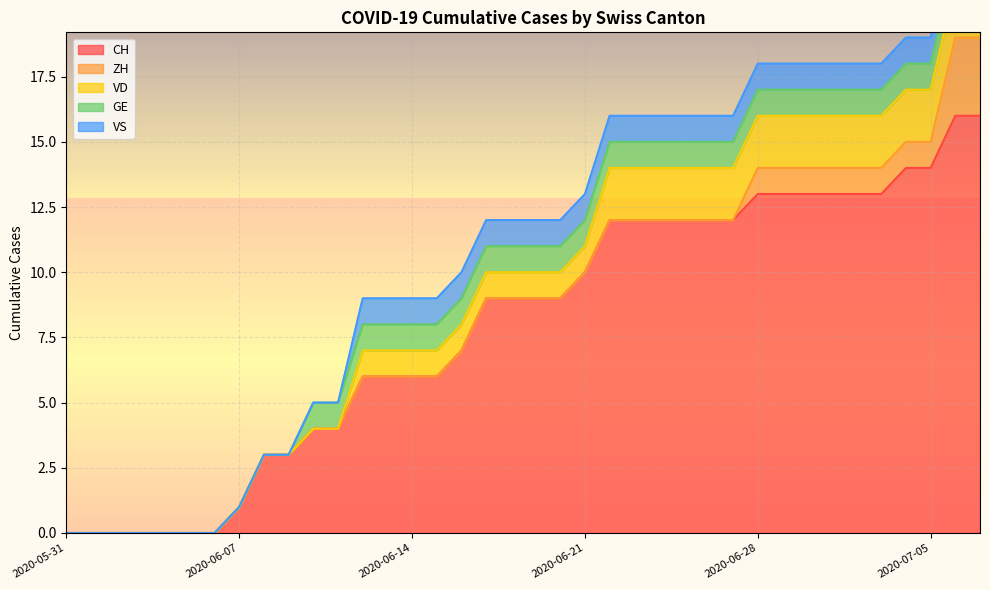

True or false: CH has a value of 0 at 2020-06-05.

True